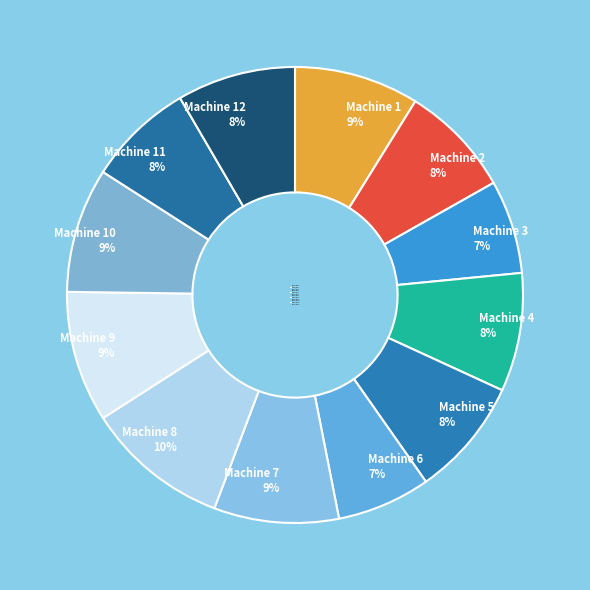

Which category has the biggest portion of the pie?

Machine 8